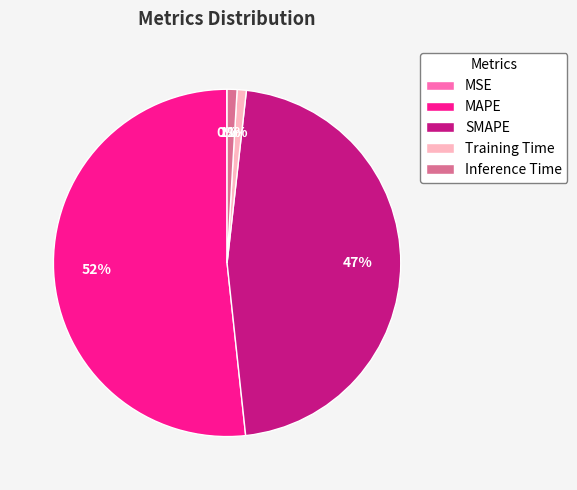

To the nearest percent, what percentage of the pie is Training Time?

1%